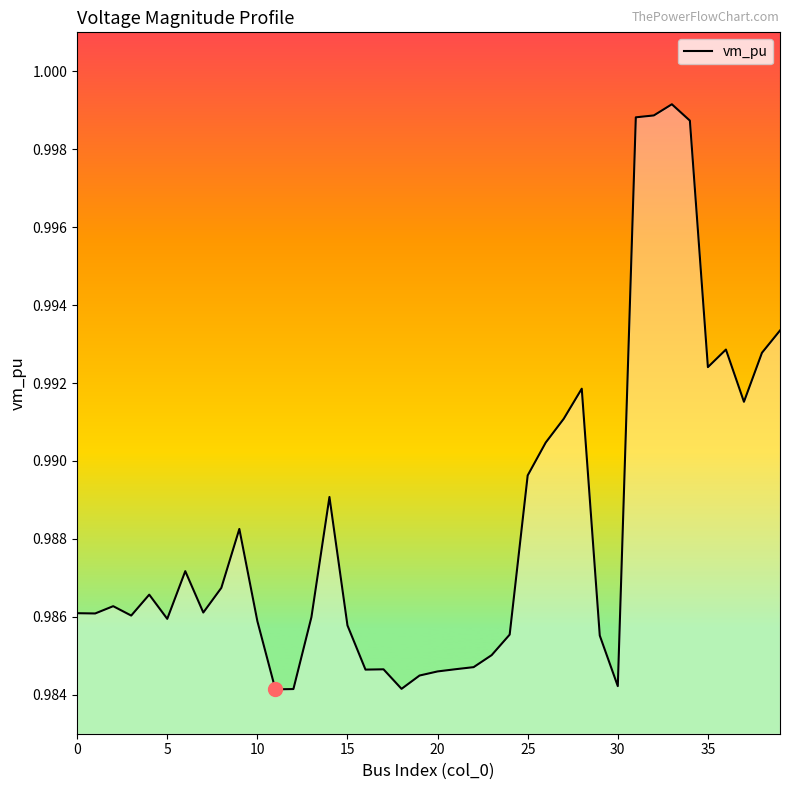

What is the greatest value displayed?

1.0